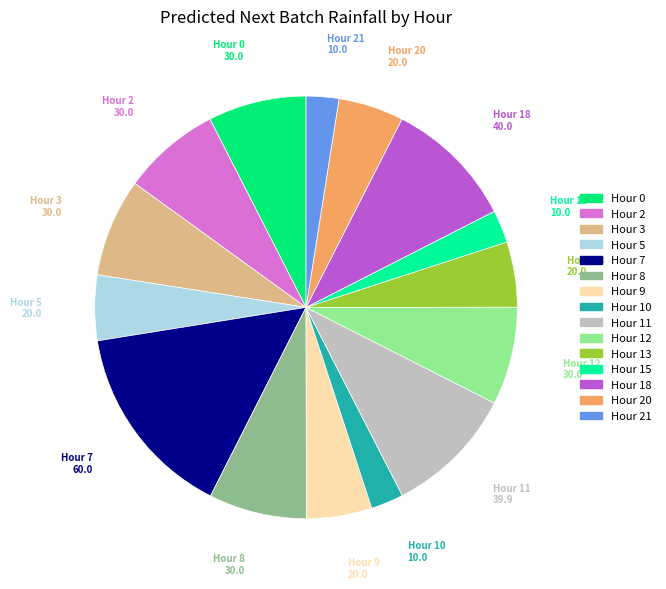

How many segments does this pie chart have?

15